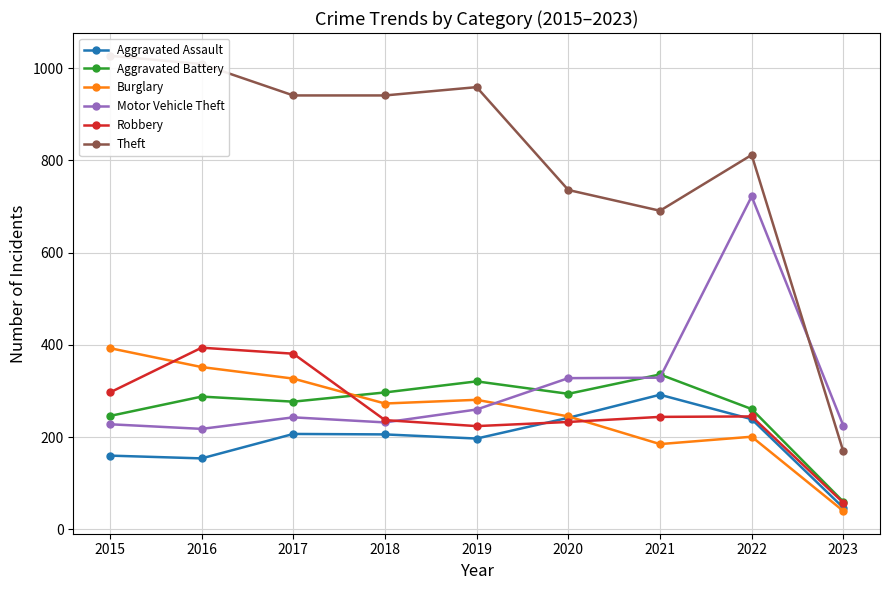

Reading right to left, list all the values displayed in this chart.

Aggravated Assault: 2023=47	2022=239	2021=292	2020=242	2019=197	2018=206	2017=207	2016=154	2015=160
Aggravated Battery: 2023=60	2022=261	2021=336	2020=294	2019=321	2018=297	2017=277	2016=288	2015=246
Burglary: 2023=40	2022=201	2021=185	2020=245	2019=281	2018=273	2017=327	2016=352	2015=393
Motor Vehicle Theft: 2023=225	2022=722	2021=329	2020=328	2019=260	2018=232	2017=243	2016=218	2015=228
Robbery: 2023=58	2022=245	2021=244	2020=233	2019=224	2018=237	2017=381	2016=394	2015=297
Theft: 2023=169	2022=812	2021=691	2020=736	2019=959	2018=941	2017=941	2016=1009	2015=1027